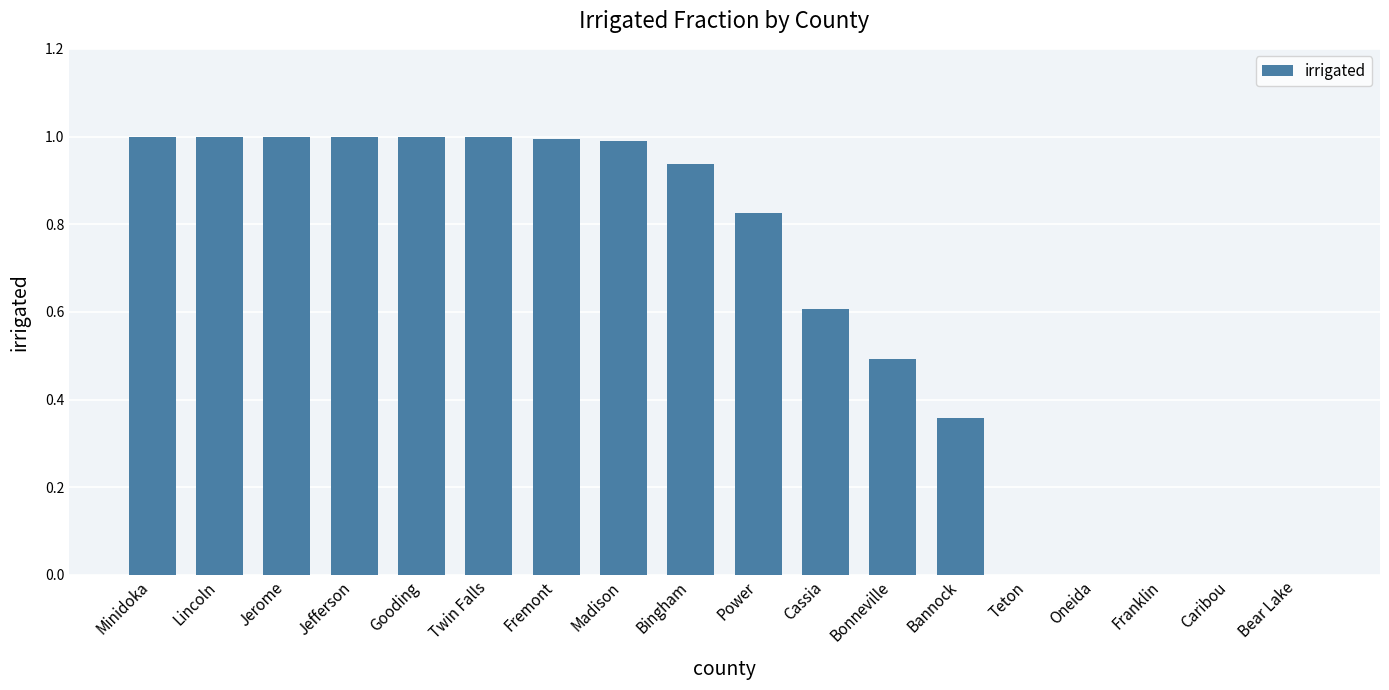

What is the change in value from Jerome to Teton?

-1.0